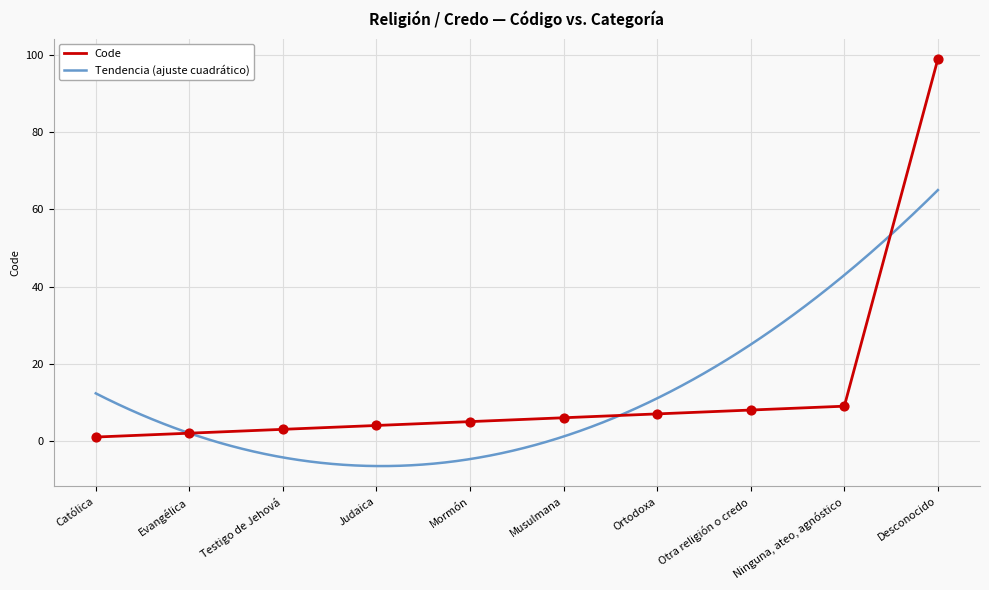

Which has a higher value, Evangélica or Musulmana?

Musulmana